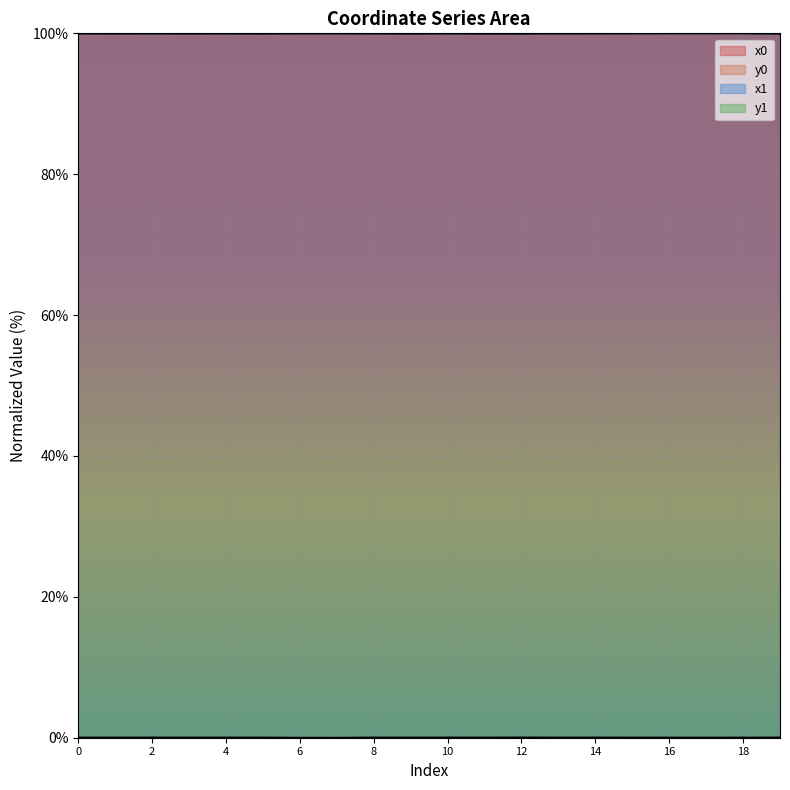

True or false: x0 and y1 intersect in this chart.

False